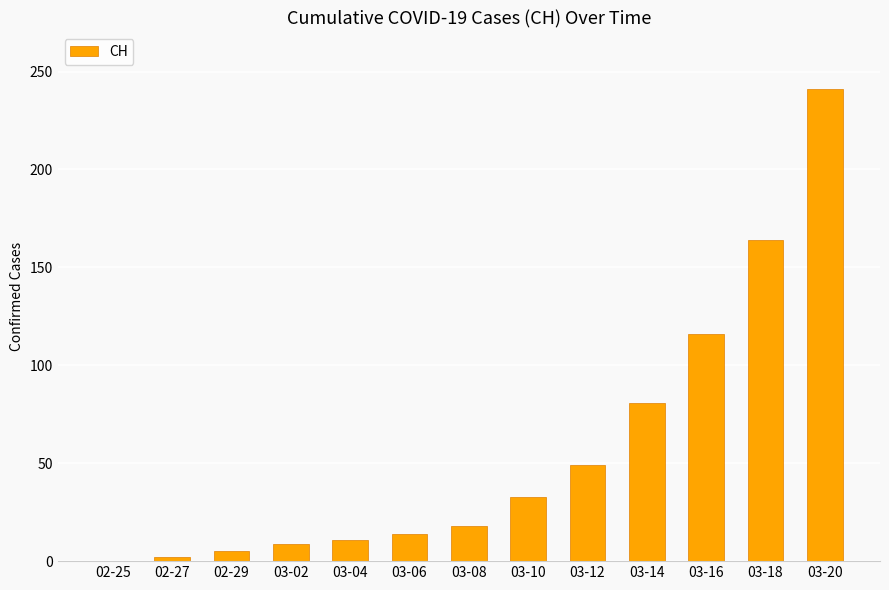

The value at 03-10 is 33. True or false?

True